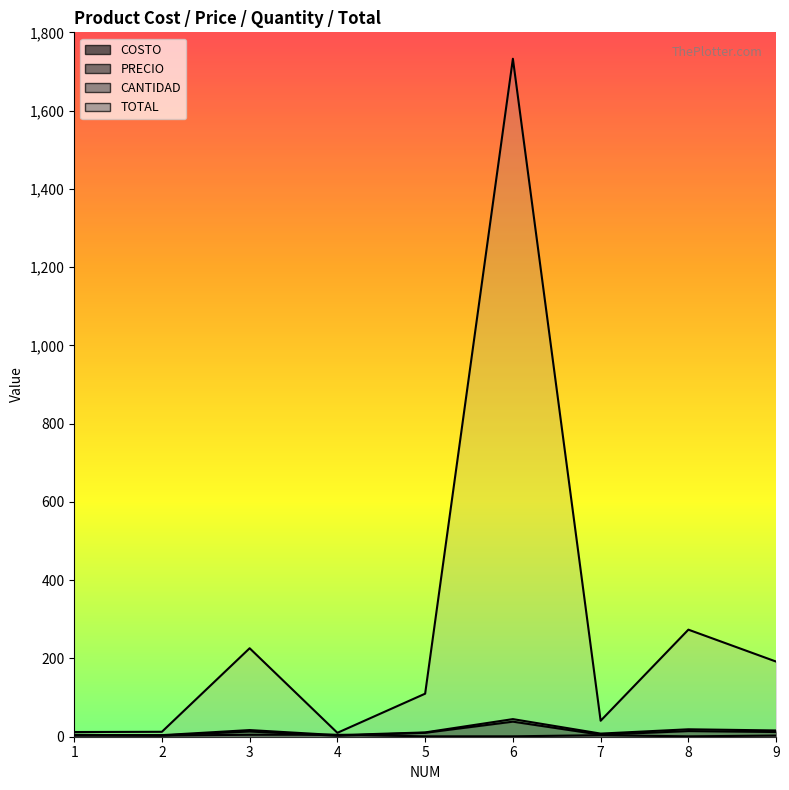

How many CANTIDAD values are between 1 and 5?

9